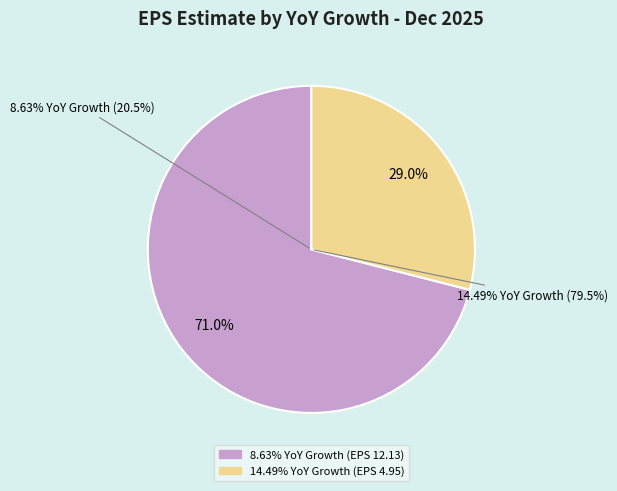

Do 8.63% YoY Growth (EPS 12.13) and 14.49% YoY Growth (EPS 4.95) together represent more than half of the pie?

Yes